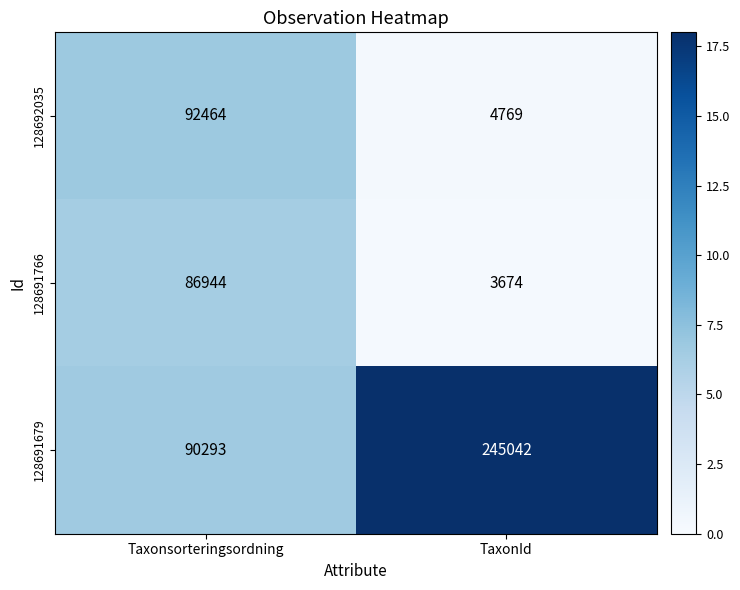

How many data points in 128692035 are less than 92464?

1